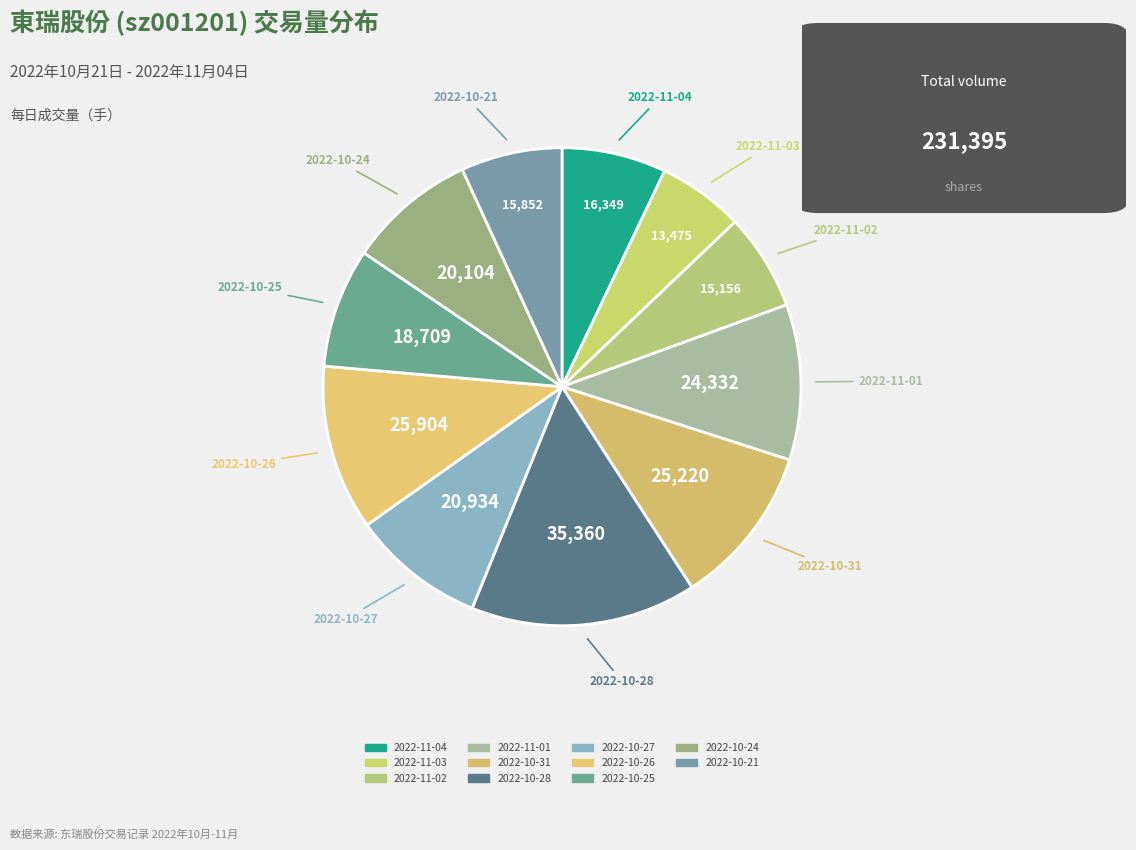

What is the change in value from 2022-11-03 to 2022-10-26?

+12429